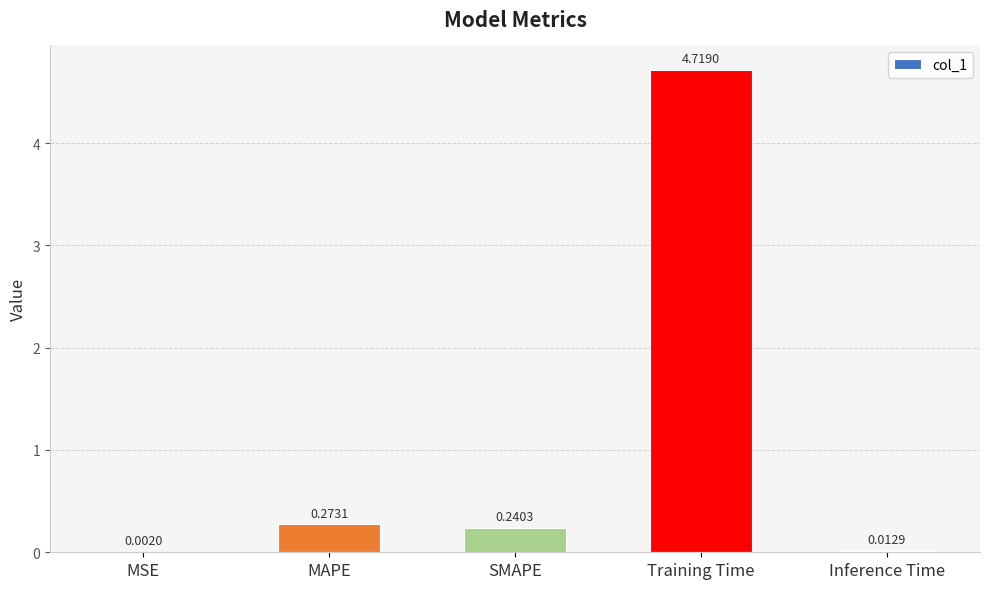

What is the sum of all values?

5.2